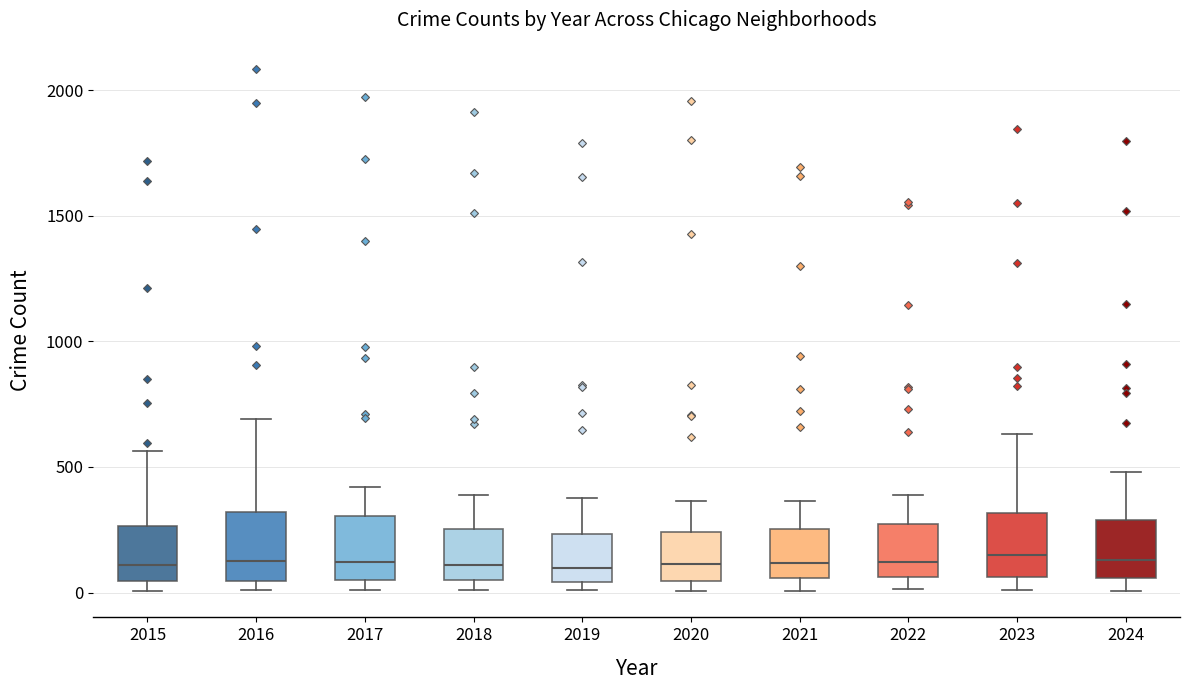

Reading left to right, transcribe this box plot: for each box, give where its median line is, the range the box spans, and where its two whiskers end, as read against the y-axis. The values are not printed on the chart, so give them approximately, as read against the axis.

2015: median 100, box 50 to 250, whiskers 0 to 550
2016: median 150, box 50 to 300, whiskers 0 to 700
2017: median 100, box 50 to 300, whiskers 0 to 400
2018: median 100, box 50 to 250, whiskers 0 to 400
2019: median 100, box 50 to 250, whiskers 0 to 400
2020: median 100, box 50 to 250, whiskers 0 to 350
2021: median 100, box 50 to 250, whiskers 0 to 350
2022: median 100, box 50 to 250, whiskers 0 to 400
2023: median 150, box 50 to 300, whiskers 0 to 650
2024: median 150, box 50 to 300, whiskers 0 to 500